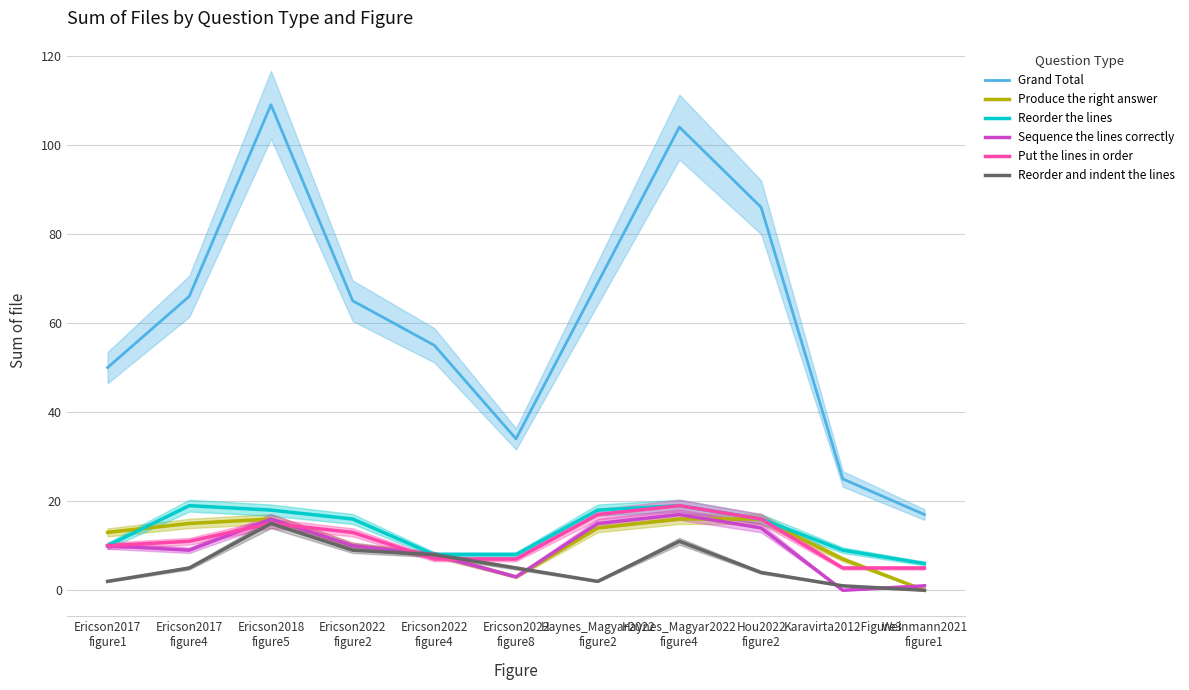

How many values in the Produce the right answer series exceed 13?

5